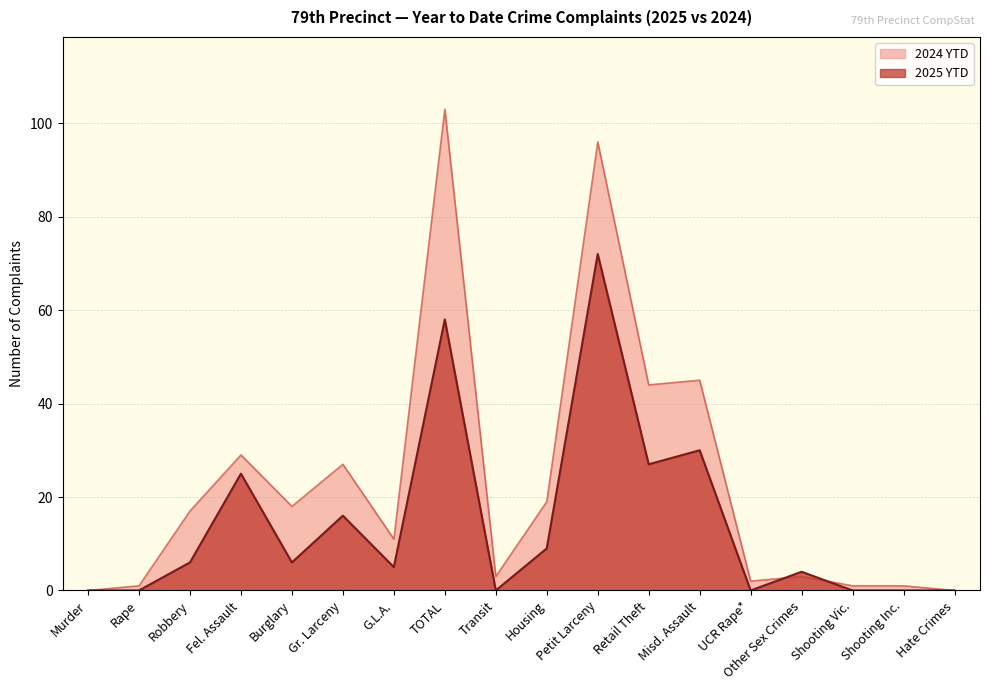

What is the label of the 16th point from the left?

Shooting Vic.